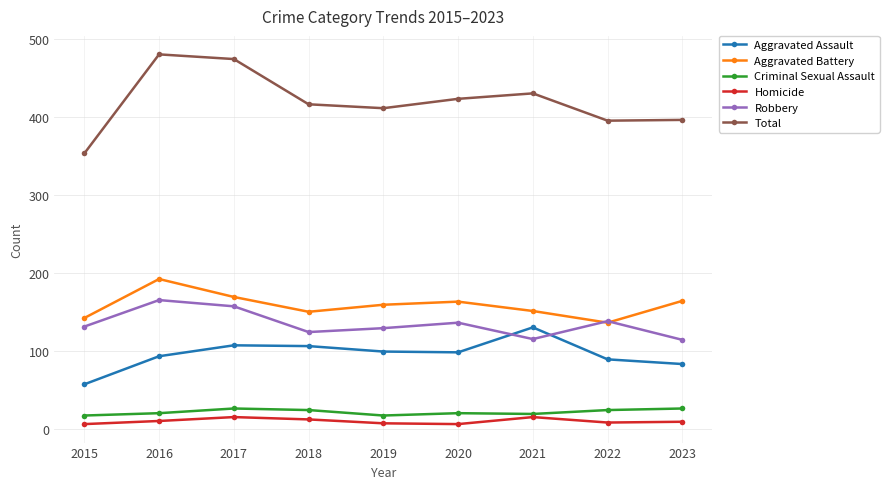

At which label does Aggravated Assault first exceed 98?

2017